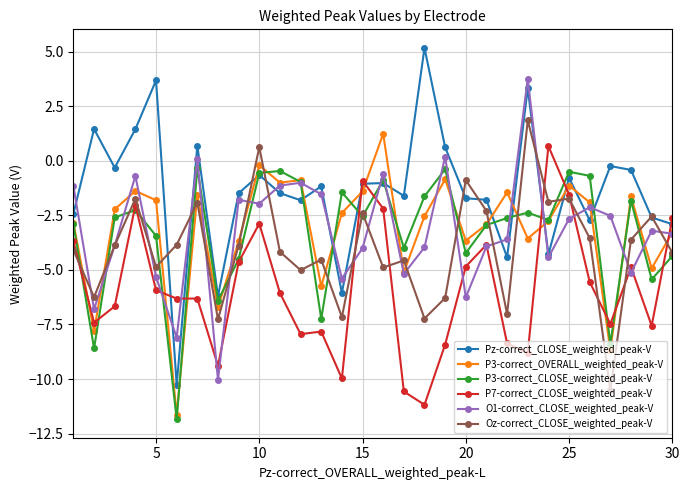

What is the highest value of the P7-correct_CLOSE_weighted_peak-V series?

0.7